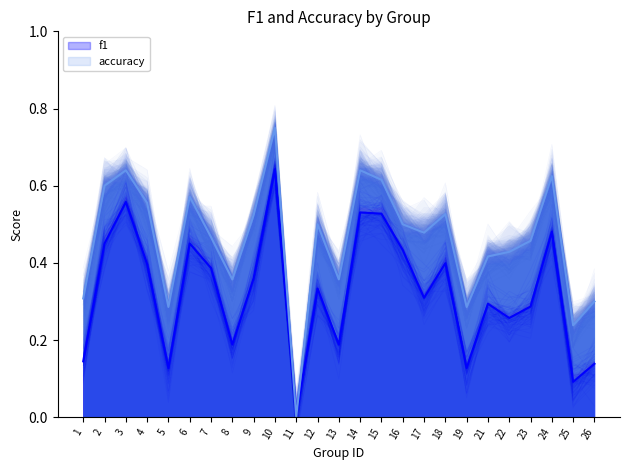

Rank the series by their average value, from highest to lowest.

accuracy, f1